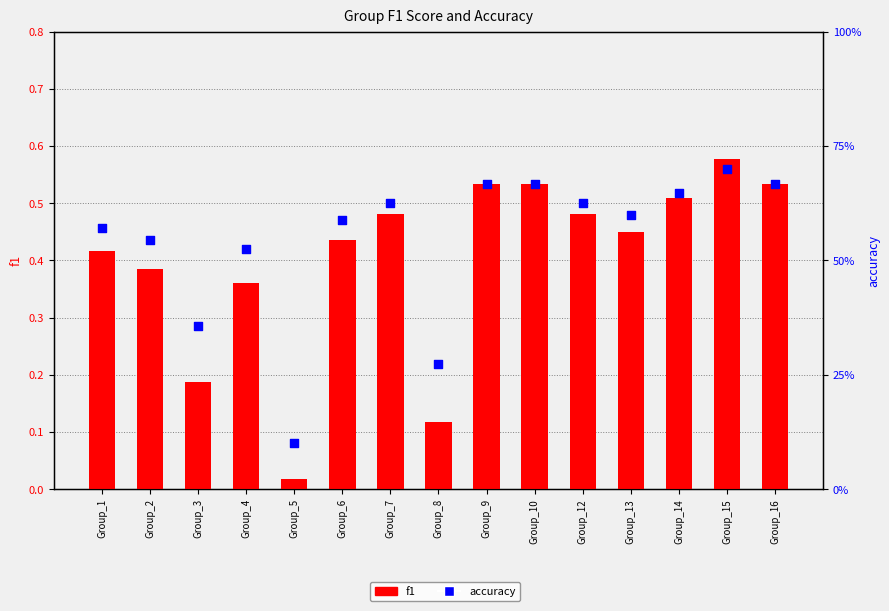

Is the value of accuracy at Group_7 greater than the value of f1 at Group_4?

Yes